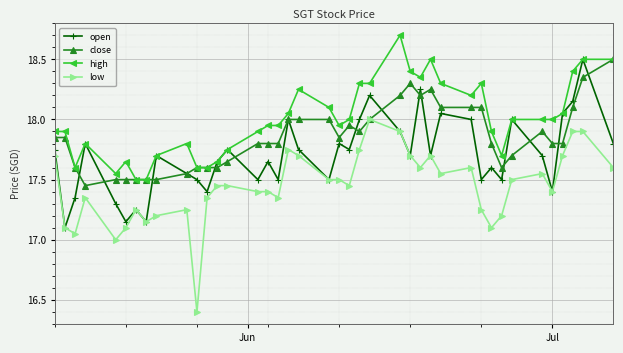

What is the difference between the maximum and minimum values in the low series?

1.6